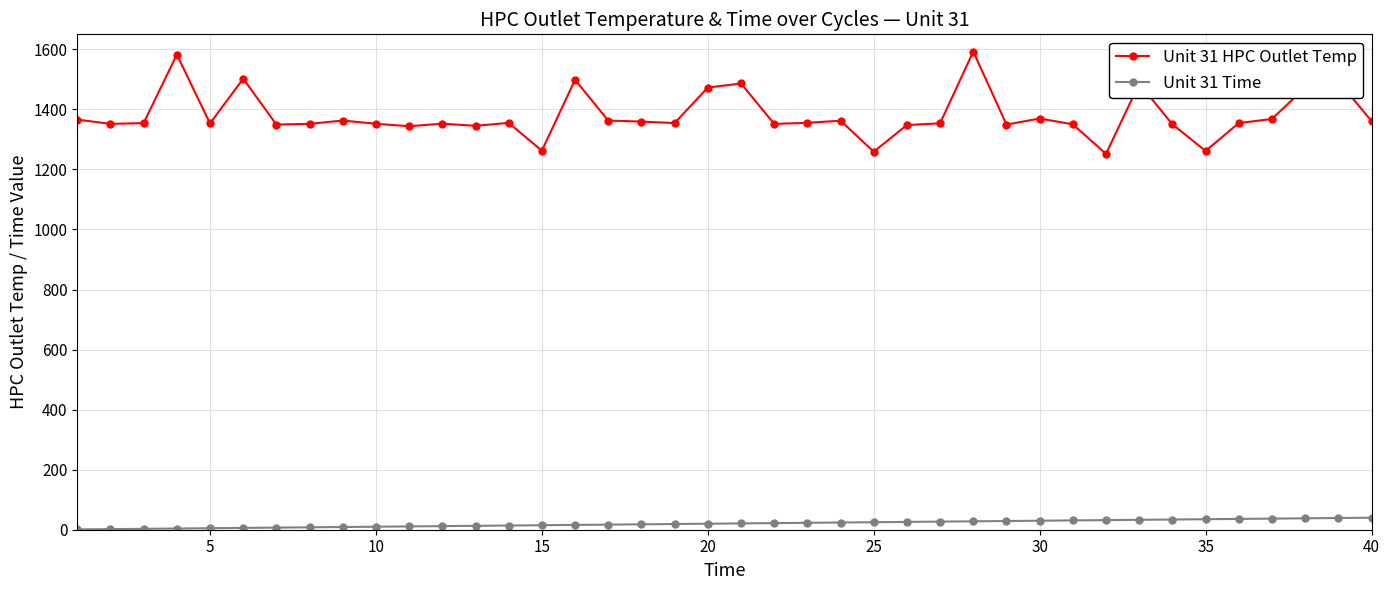

At how many categories does at least one series exceed 1170?

40